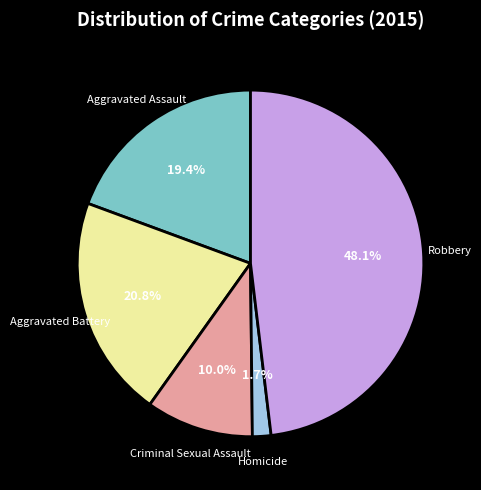

What percentage is the Homicide slice, to the nearest percent?

2%